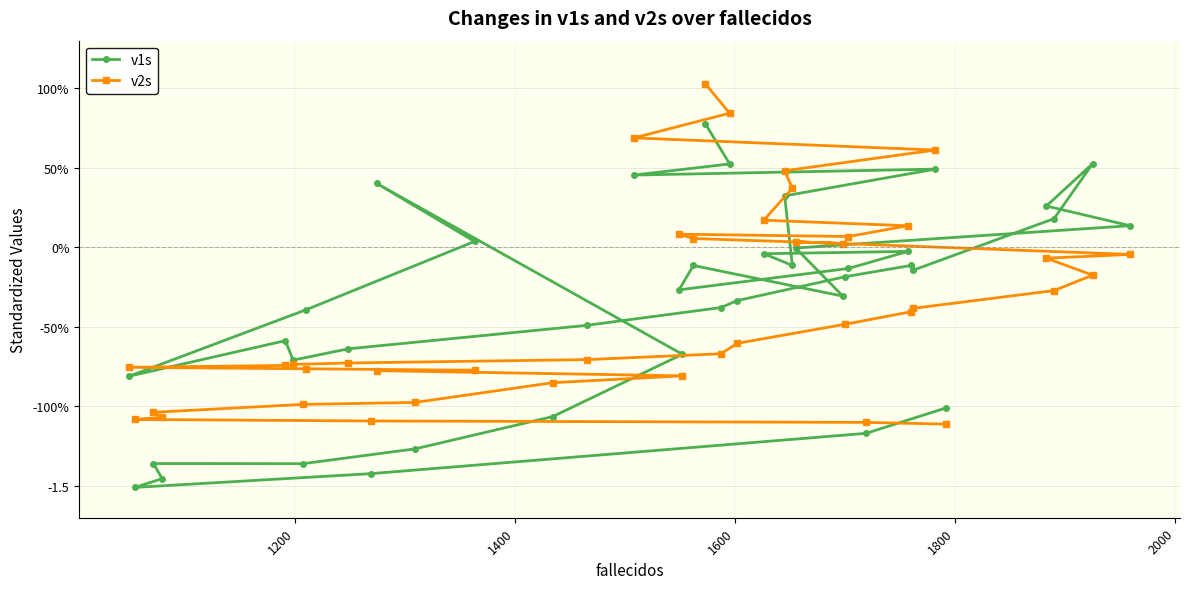

What are all the series names shown in the legend?

v1s, v2s